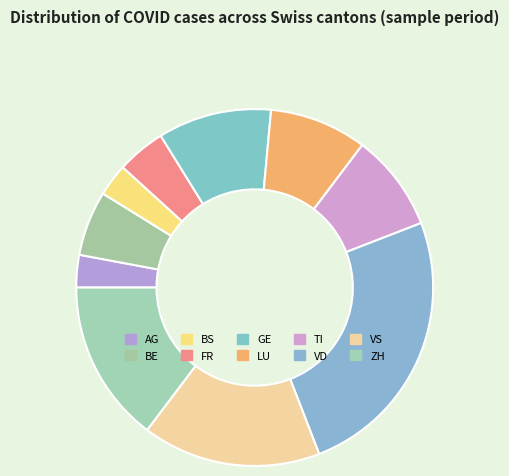

Count the number of slices in the pie.

10